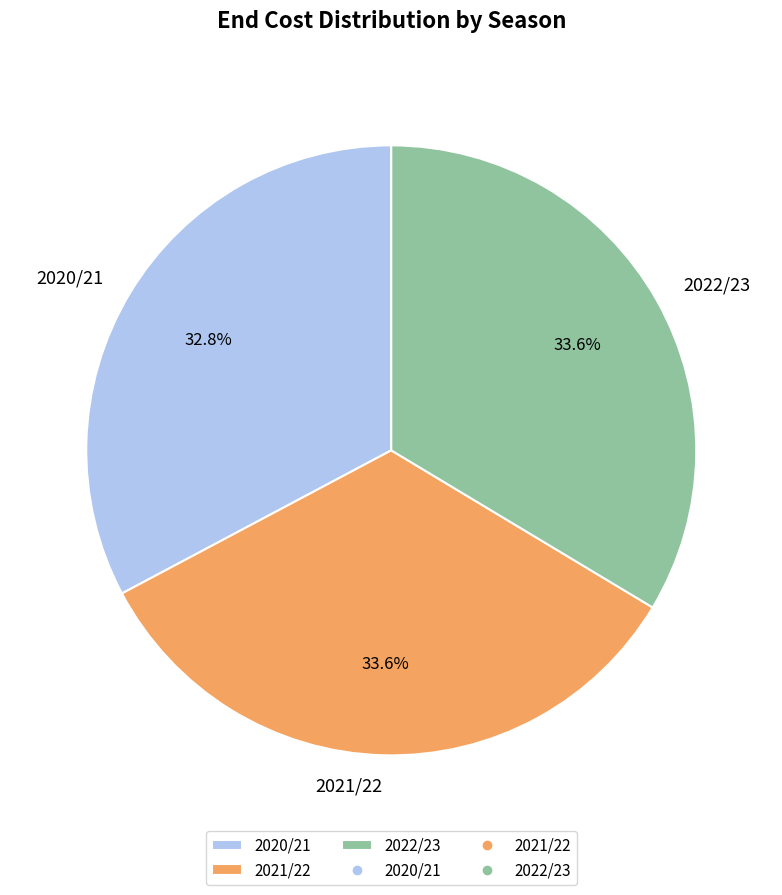

Which has a higher value, 2022/23 or 2020/21?

2022/23